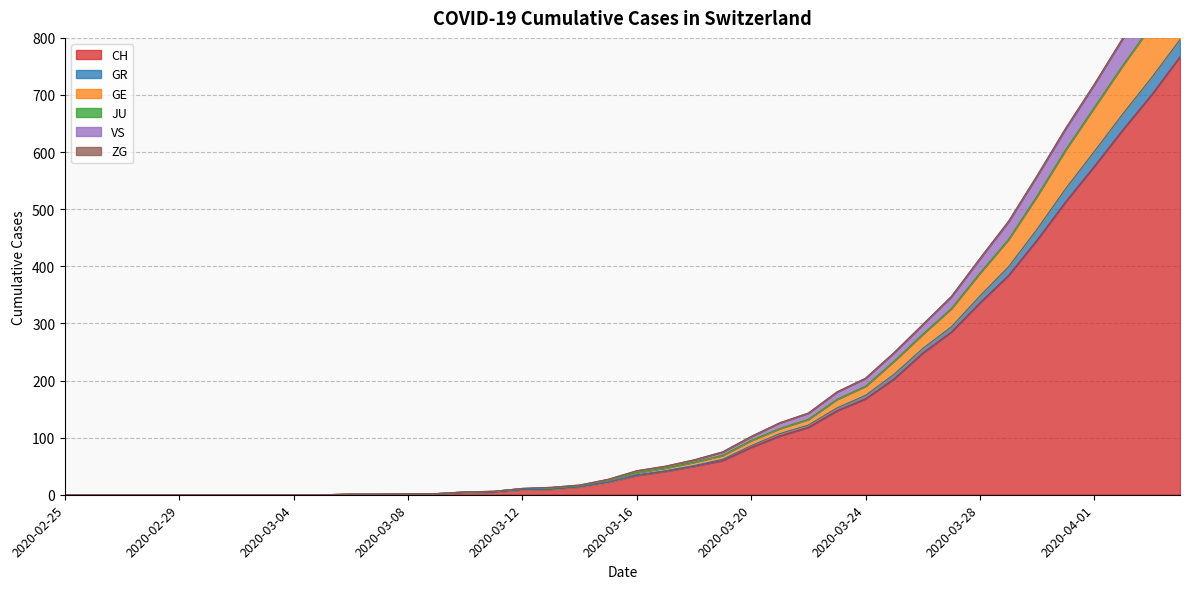

Between 2020-03-23 and 2020-03-19, which is larger?

2020-03-23